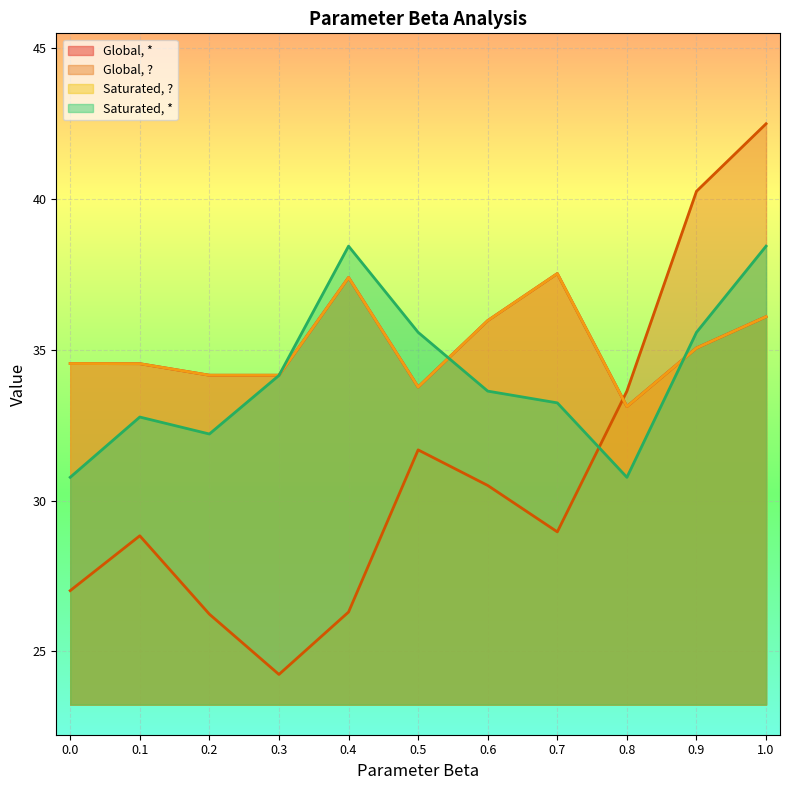

What is the average value of the Global, * series?

35.1